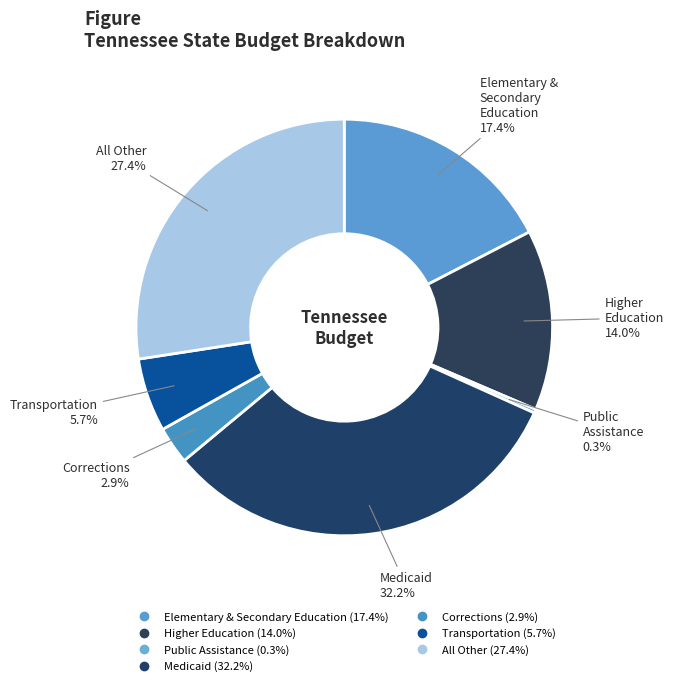

What is the largest slice in the pie chart?

Medicaid